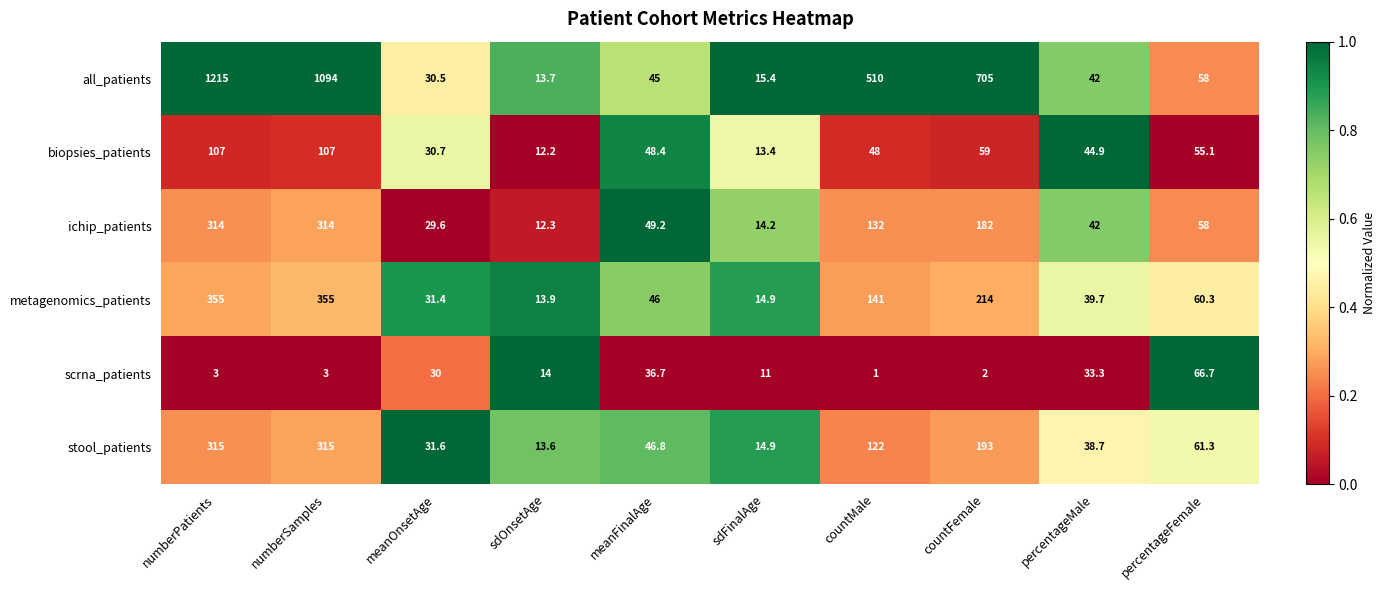

Which series has the widest spread of values?

all_patients